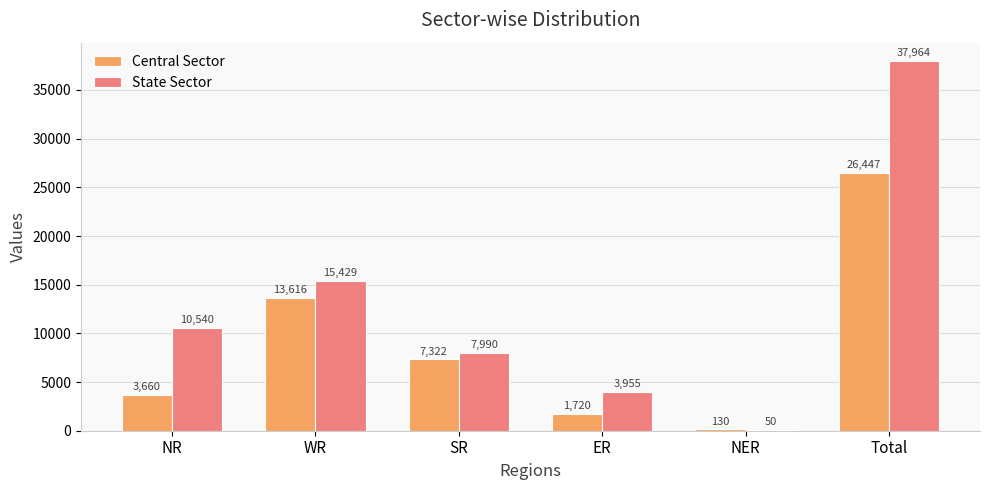

What value does the State Sector series have at NER, to the nearest 50?

50